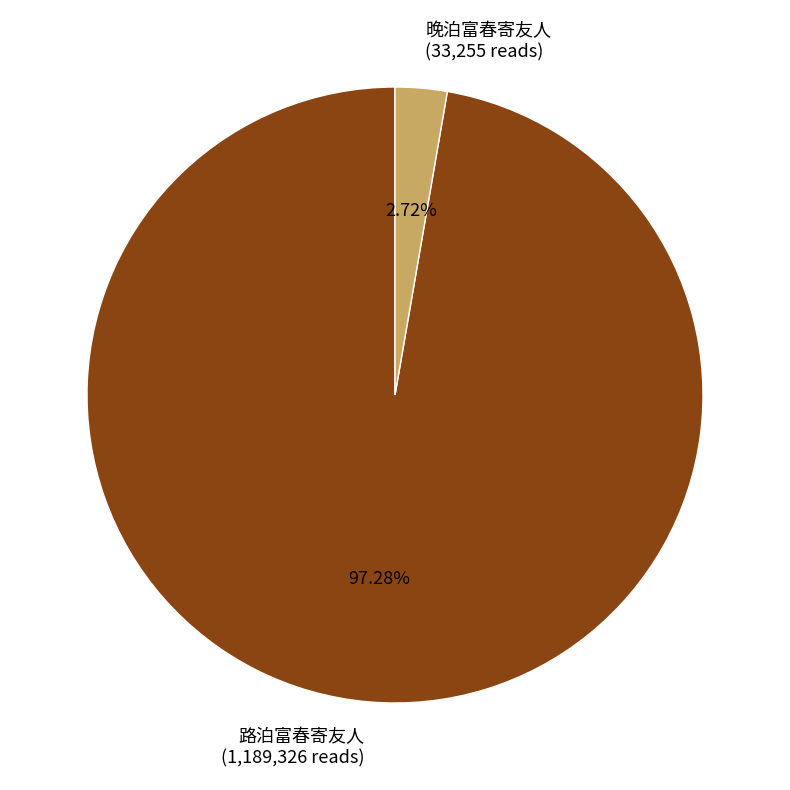

Which slice is the largest?

路泊富春寄友人